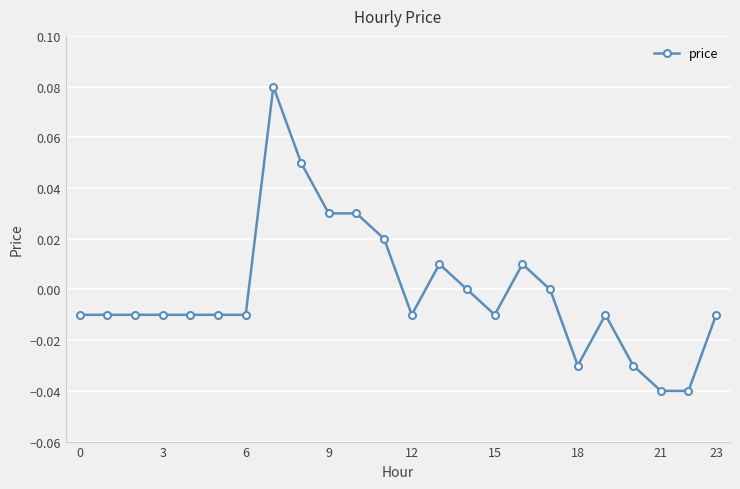

Count the number of categories in the chart.

24